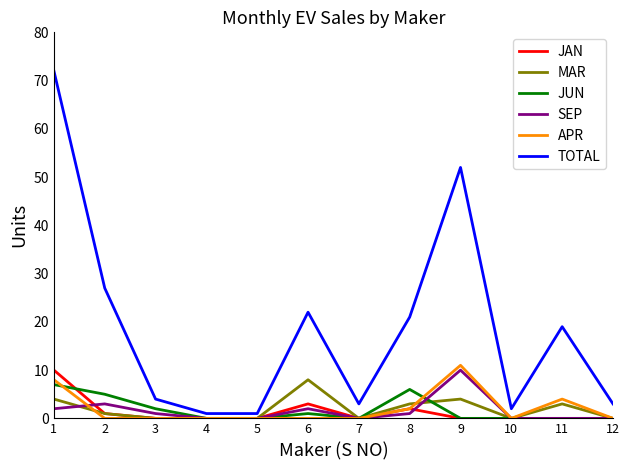

True or false: MAR has more than 2 interior local peaks.

True